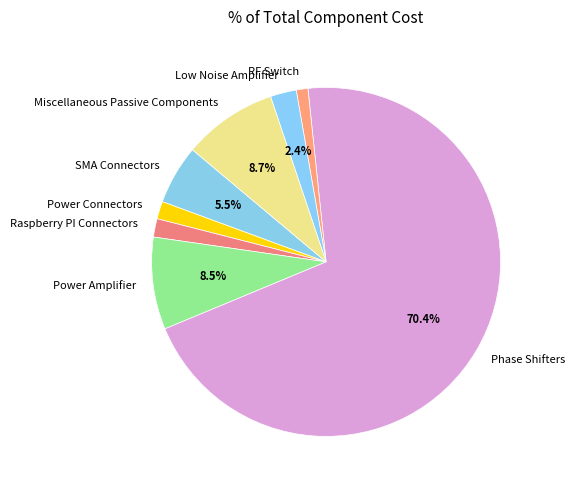

Count the number of slices in the pie.

8